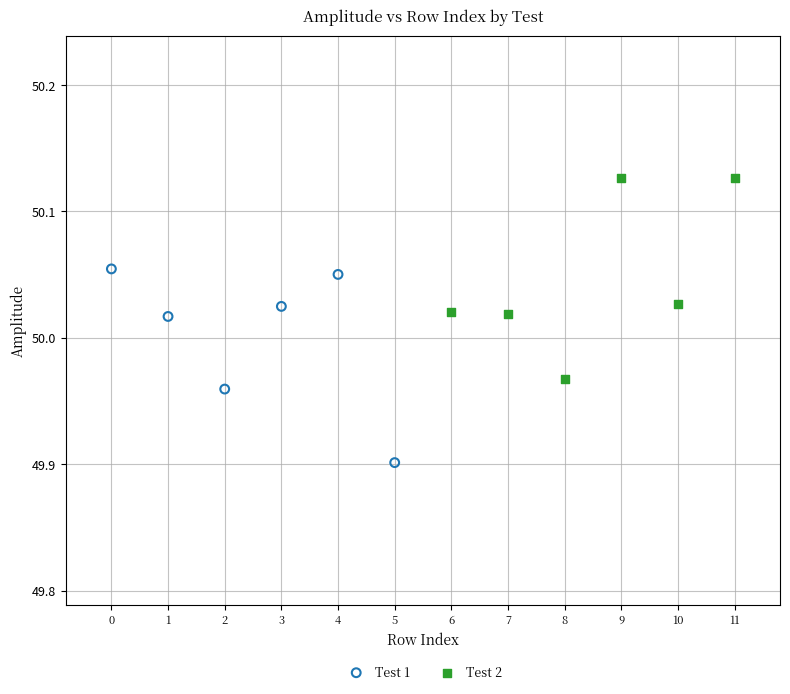

Which series reaches the minimum Y coordinate?

Test 1